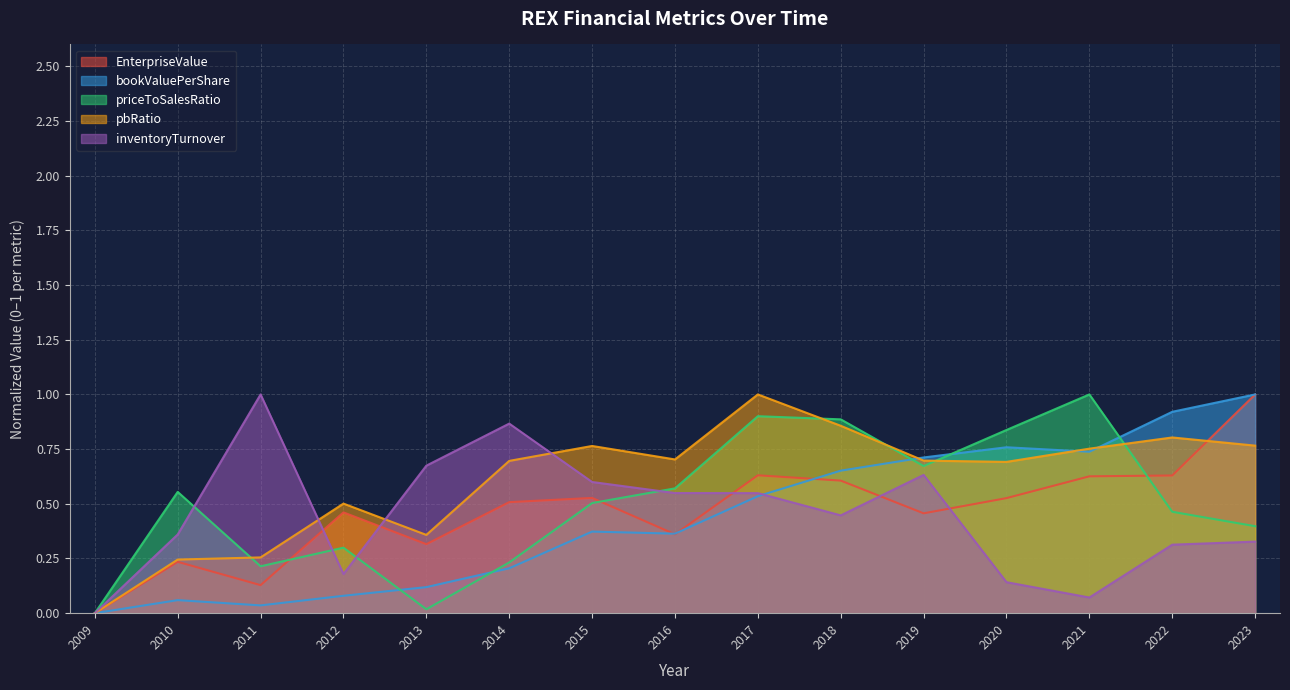

Does the chart display data point markers on the line(s)?

No